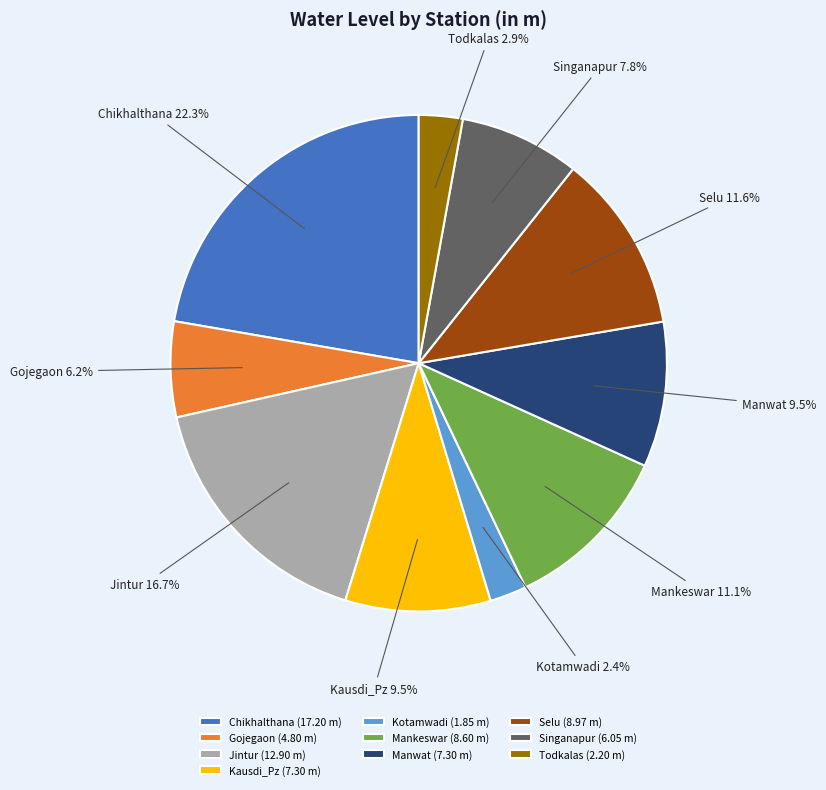

Does Gojegaon represent more than half of the total?

No